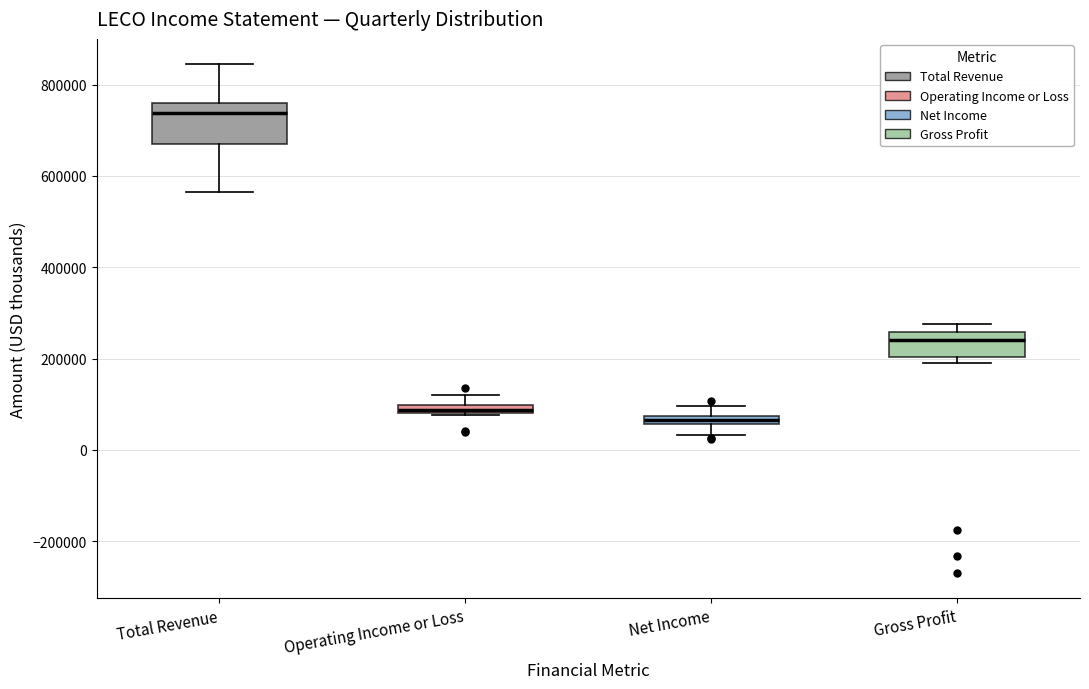

Which box is the tallest, from its lower edge to its upper edge?

Total Revenue